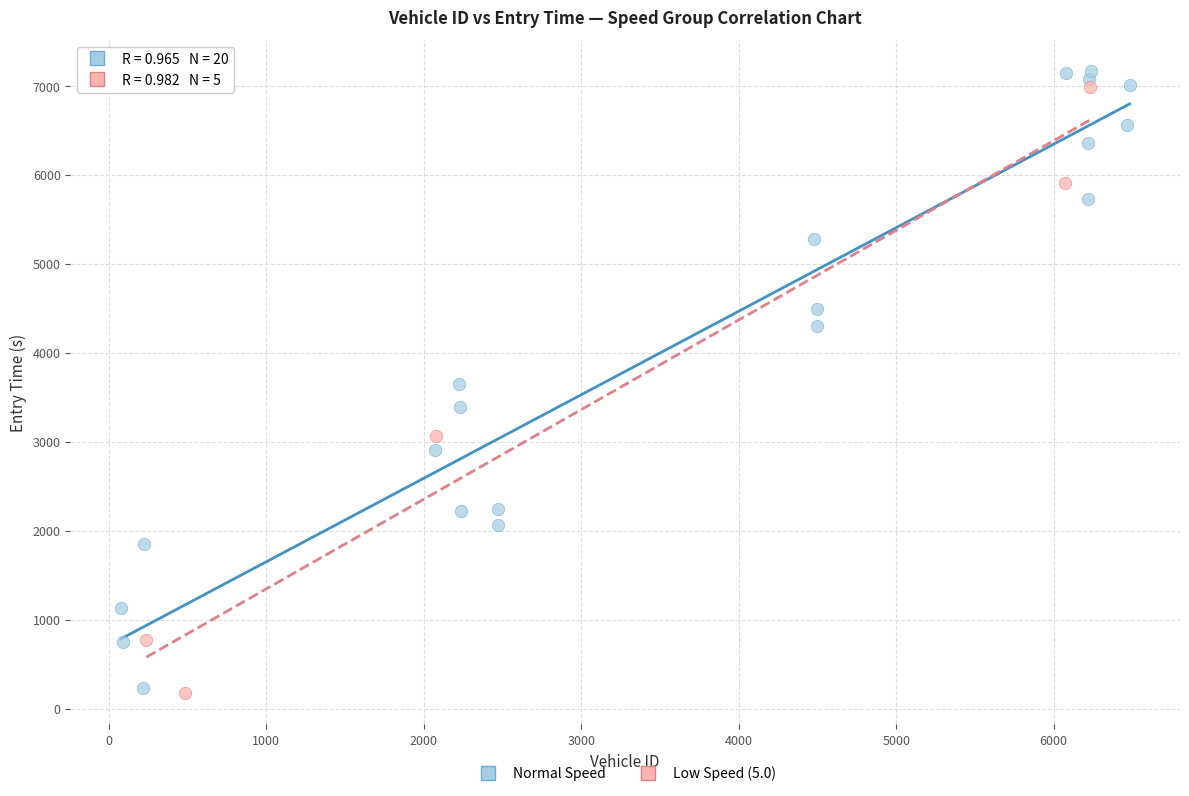

Which series has the largest Y range (max minus min)?

Normal Speed